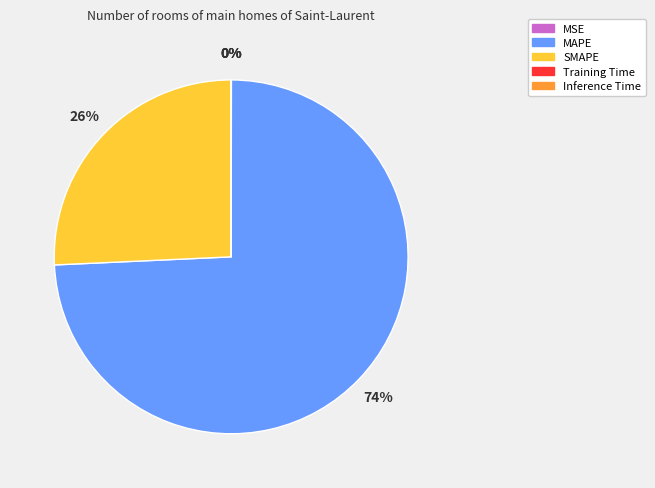

To the nearest percent, what is the difference between the largest and smallest slice percentages?

74%